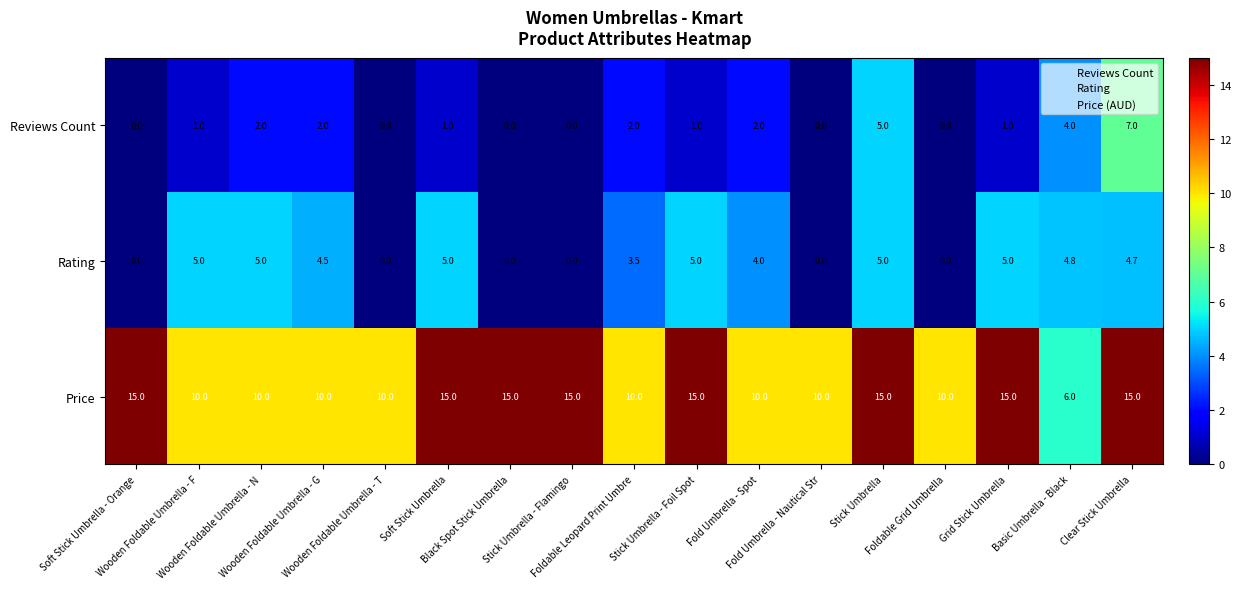

What is the difference between the second highest and minimum values in the Price series?

9.0